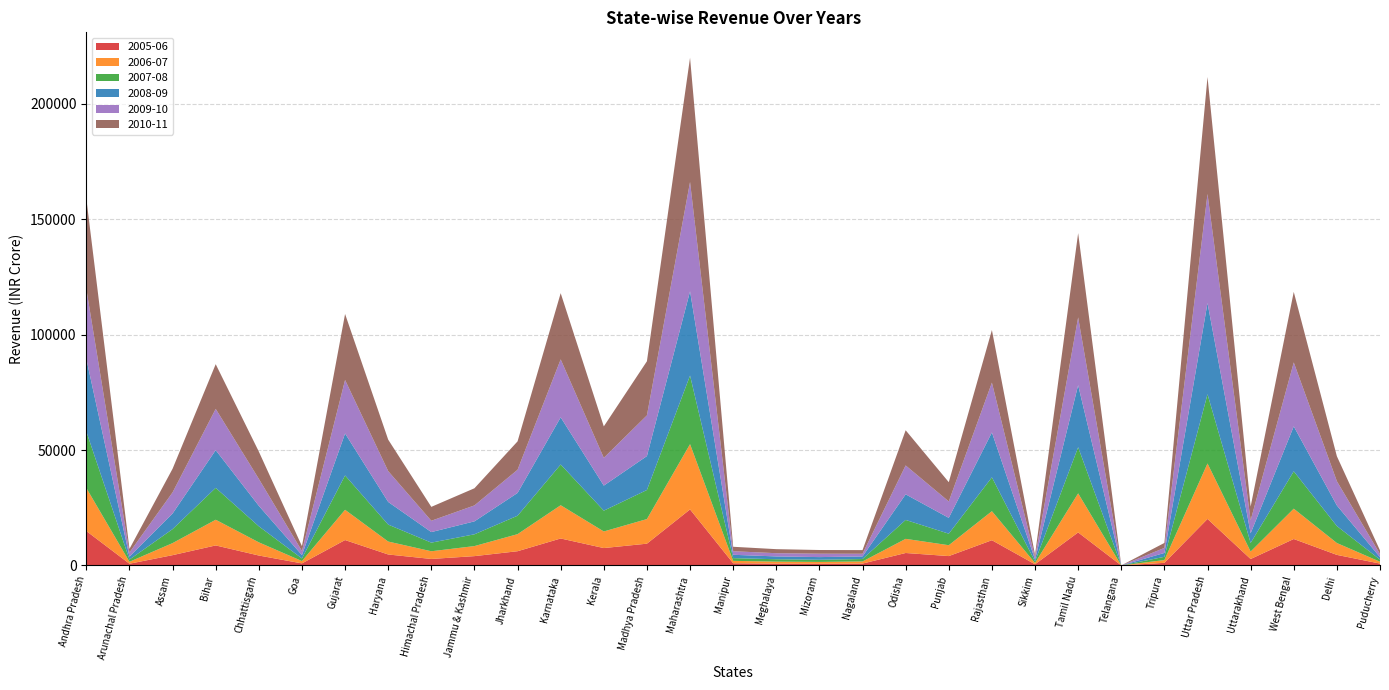

Reading left to right, transcribe all the data shown in this chart.

2005-06: Andhra Pradesh=14900	Arunachal Pradesh=742	Assam=4452	Bihar=8663	Chhattisgarh=4295	Goa=880	Gujarat=10995	Haryana=4742	Himachal Pradesh=2804	Jammu & Kashmir=4030	Jharkhand=6156	Karnataka=11675	Kerala=7524	Madhya Pradesh=9425	Maharashtra=24268	Manipur=939	Meghalaya=767	Mizoram=722	Nagaland=804	Odisha=5386	Punjab=4052	Rajasthan=10920	Sikkim=501	Tamil Nadu=14297	Telangana=0	Tripura=1121	Uttar Pradesh=20141	Uttarakhand=2781	West Bengal=11445	Delhi=4566	Puducherry=797
2006-07: Andhra Pradesh=18654	Arunachal Pradesh=843	Assam=5220	Bihar=11127	Chhattisgarh=5707	Goa=1010	Gujarat=13104	Haryana=5605	Himachal Pradesh=3334	Jammu & Kashmir=4348	Jharkhand=7392	Karnataka=14407	Kerala=7189	Madhya Pradesh=10658	Maharashtra=28276	Manipur=1041	Meghalaya=873	Mizoram=798	Nagaland=914	Odisha=6127	Punjab=4706	Rajasthan=12580	Sikkim=547	Tamil Nadu=16921	Telangana=0	Tripura=1206	Uttar Pradesh=24032	Uttarakhand=3226	West Bengal=13142	Delhi=5139	Puducherry=800
2007-08: Andhra Pradesh=24471	Arunachal Pradesh=953	Assam=6056	Bihar=13815	Chhattisgarh=6947	Goa=1124	Gujarat=14893	Haryana=7343	Himachal Pradesh=3736	Jammu & Kashmir=5108	Jharkhand=7984	Karnataka=17644	Kerala=9010	Madhya Pradesh=12600	Maharashtra=29721	Manipur=1179	Meghalaya=1039	Mizoram=940	Nagaland=1053	Odisha=8196	Punjab=4991	Rajasthan=14683	Sikkim=663	Tamil Nadu=19994	Telangana=0	Tripura=1399	Uttar Pradesh=30006	Uttarakhand=3726	West Bengal=16192	Delhi=7353	Puducherry=927
2008-09: Andhra Pradesh=31440	Arunachal Pradesh=1280	Assam=6760	Bihar=16340	Chhattisgarh=8870	Goa=1460	Gujarat=18180	Haryana=9810	Himachal Pradesh=4570	Jammu & Kashmir=5610	Jharkhand=9870	Karnataka=20440	Kerala=10860	Madhya Pradesh=14690	Maharashtra=36500	Manipur=1450	Meghalaya=1220	Mizoram=1150	Nagaland=1120	Odisha=11090	Punjab=6860	Rajasthan=19430	Sikkim=820	Tamil Nadu=26890	Telangana=0	Tripura=1680	Uttar Pradesh=39510	Uttarakhand=4190	West Bengal=19470	Delhi=8920	Puducherry=1060
2009-10: Andhra Pradesh=30280	Arunachal Pradesh=1770	Assam=9160	Bihar=17870	Chhattisgarh=11680	Goa=1790	Gujarat=23170	Haryana=13360	Himachal Pradesh=4910	Jammu & Kashmir=6900	Jharkhand=10040	Karnataka=25100	Kerala=12030	Madhya Pradesh=17630	Maharashtra=47360	Manipur=1540	Meghalaya=1400	Mizoram=1470	Nagaland=1170	Odisha=12520	Punjab=7110	Rajasthan=21580	Sikkim=1010	Tamil Nadu=29350	Telangana=0	Tripura=2180	Uttar Pradesh=47250	Uttarakhand=5620	West Bengal=27700	Delhi=10510	Puducherry=1370
2010-11: Andhra Pradesh=39130	Arunachal Pradesh=1570	Assam=10240	Bihar=19370	Chhattisgarh=11820	Goa=2090	Gujarat=28590	Haryana=13640	Himachal Pradesh=6020	Jammu & Kashmir=7430	Jharkhand=12300	Karnataka=28690	Kerala=13620	Madhya Pradesh=23450	Maharashtra=53830	Manipur=1930	Meghalaya=1750	Mizoram=1600	Nagaland=1580	Odisha=15240	Punjab=8350	Rajasthan=22790	Sikkim=1060	Tamil Nadu=36490	Telangana=0	Tripura=2160	Uttar Pradesh=50670	Uttarakhand=5950	West Bengal=30560	Delhi=10810	Puducherry=1560